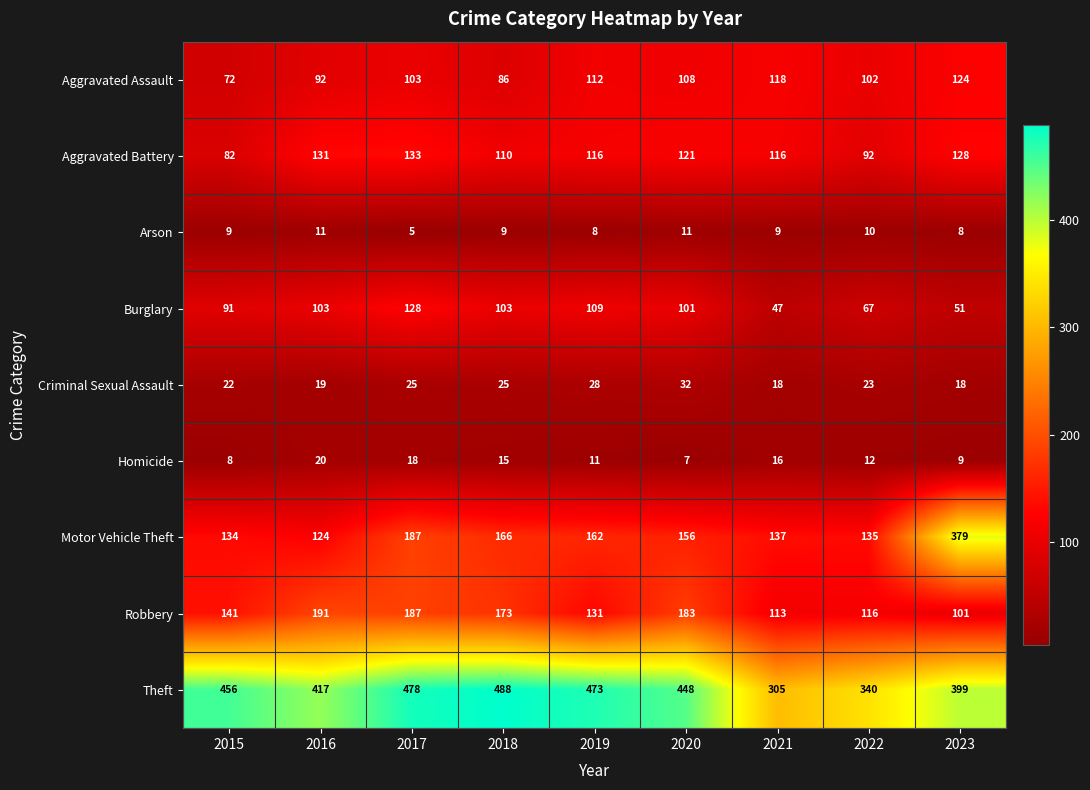

Is the value of Burglary at 2017 greater than the value of Arson at 2021?

Yes